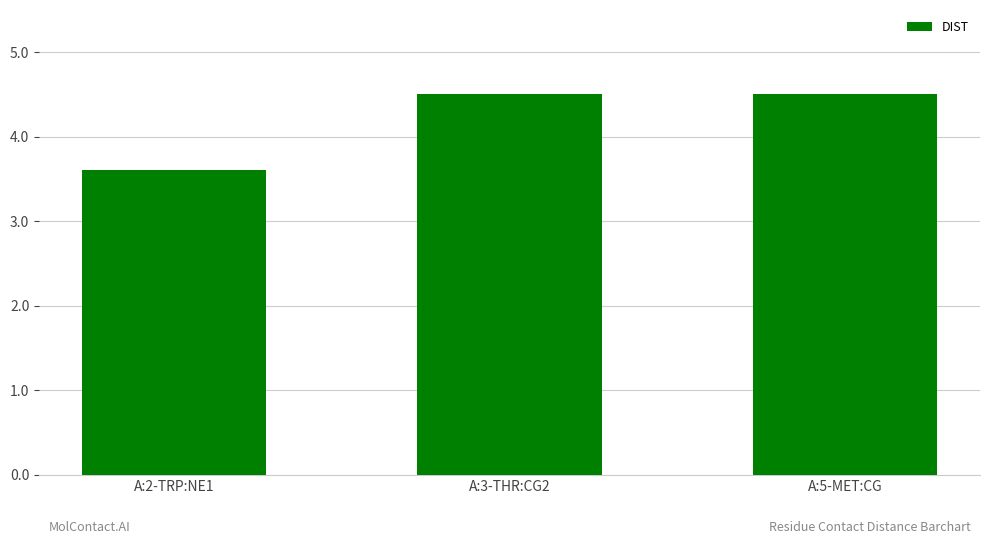

What position from the right is A:3-THR:CG2?

2